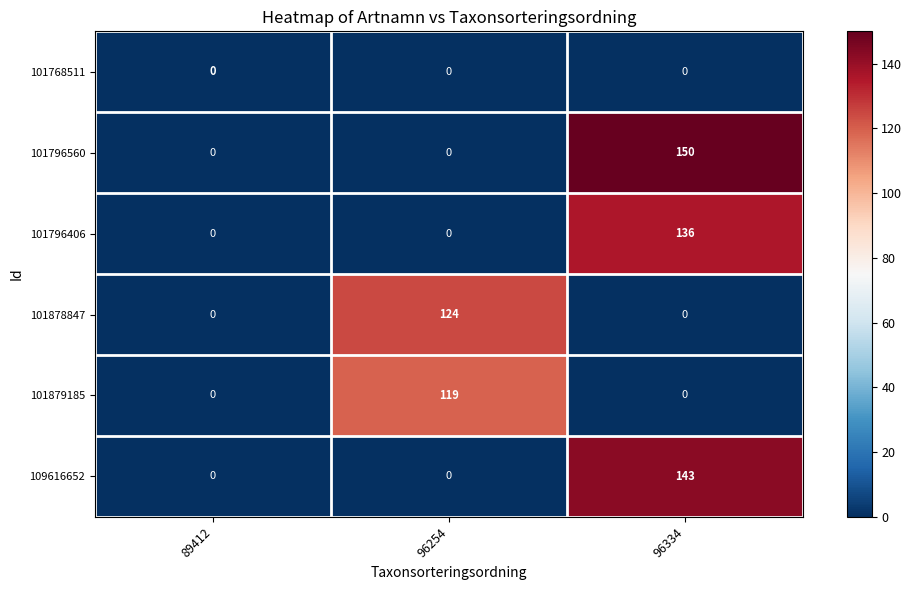

What is the spread (max minus min) of values at 96334?

150